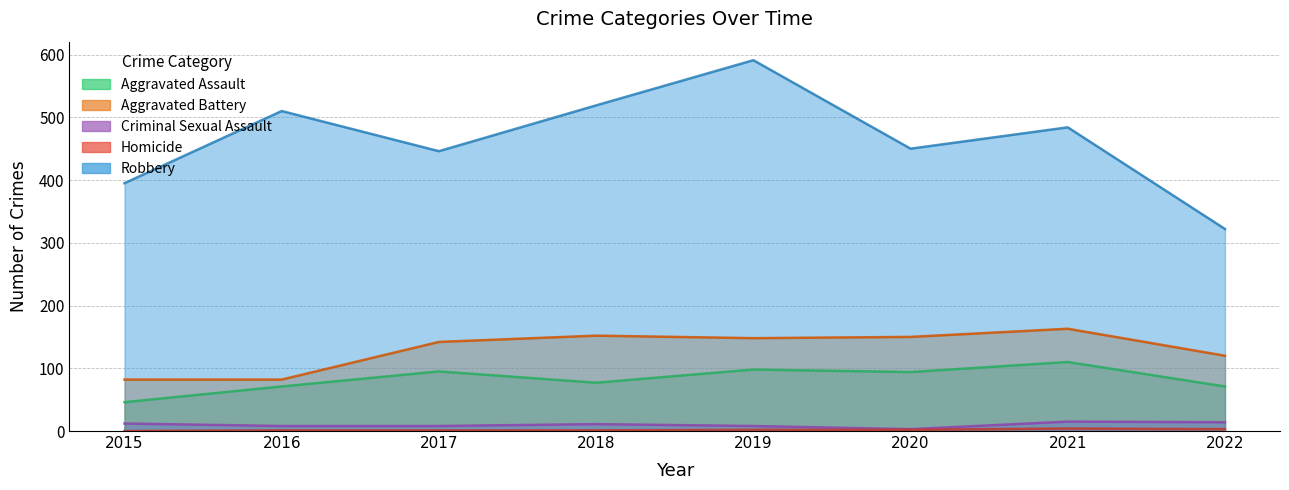

What is the difference between the maximum and minimum values in the Homicide series?

4